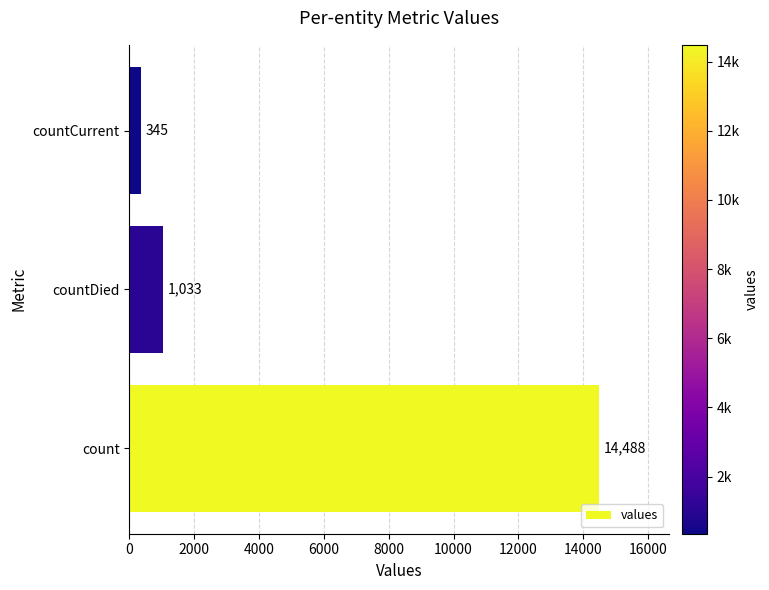

List the labels in order of value, largest first.

count, countDied, countCurrent